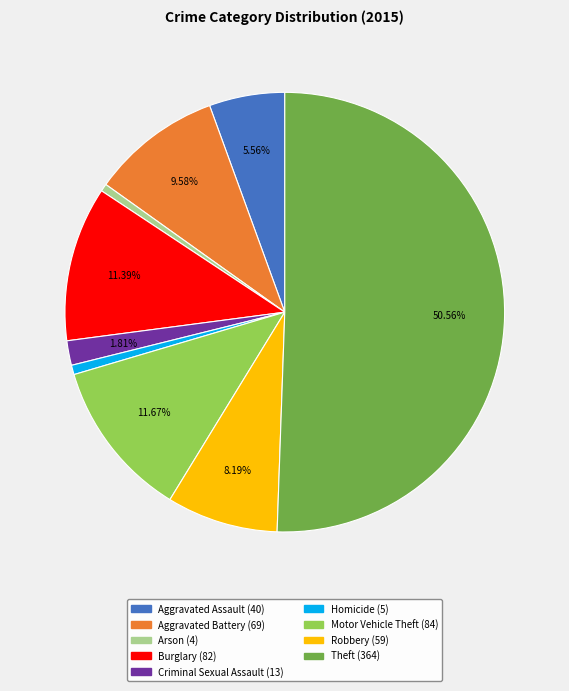

What is the largest slice in the pie chart?

Theft